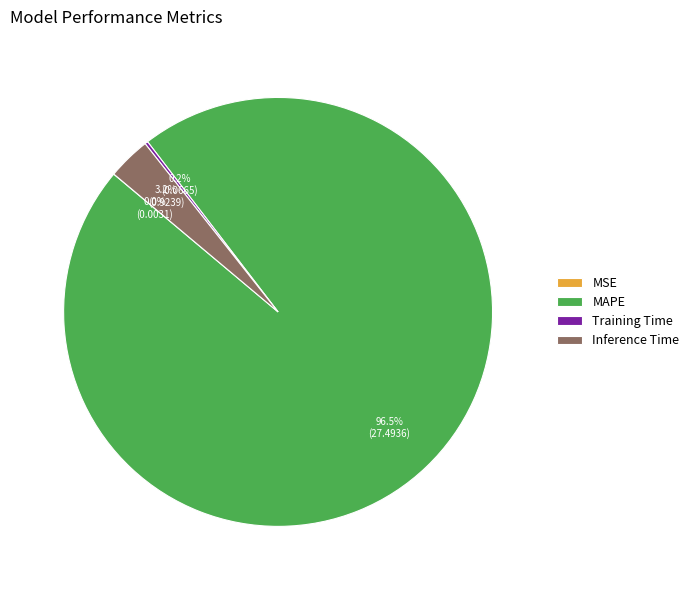

Does MAPE account for over 50% of the chart?

Yes